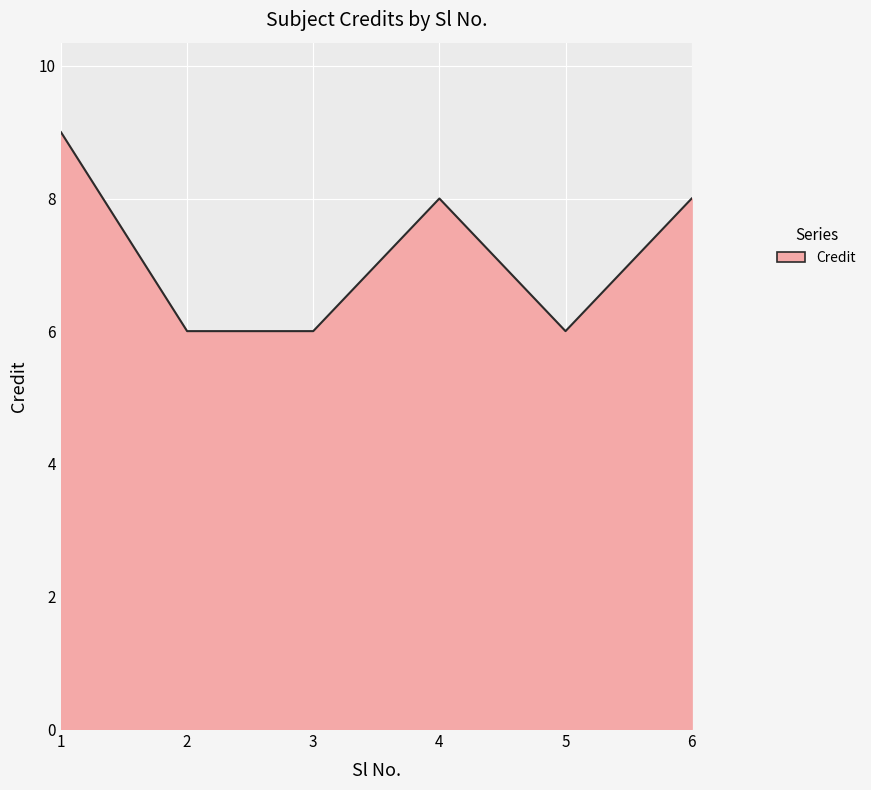

How many lines are shown in the chart?

1